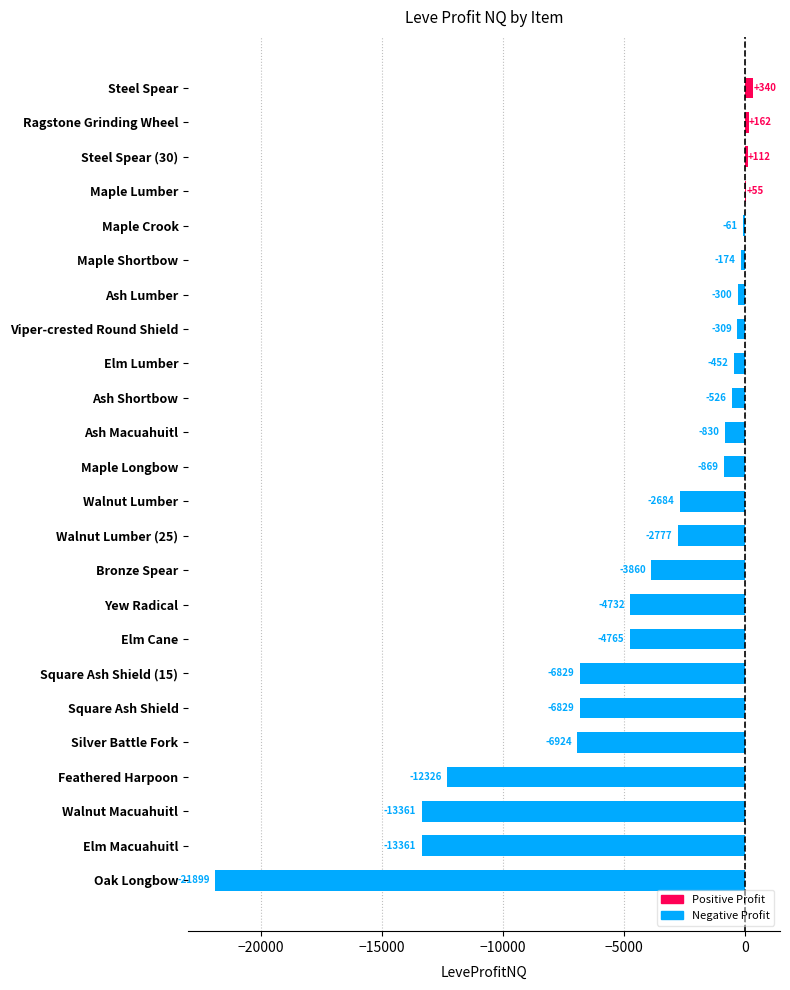

What value does the data have at Elm Lumber?

-451.6